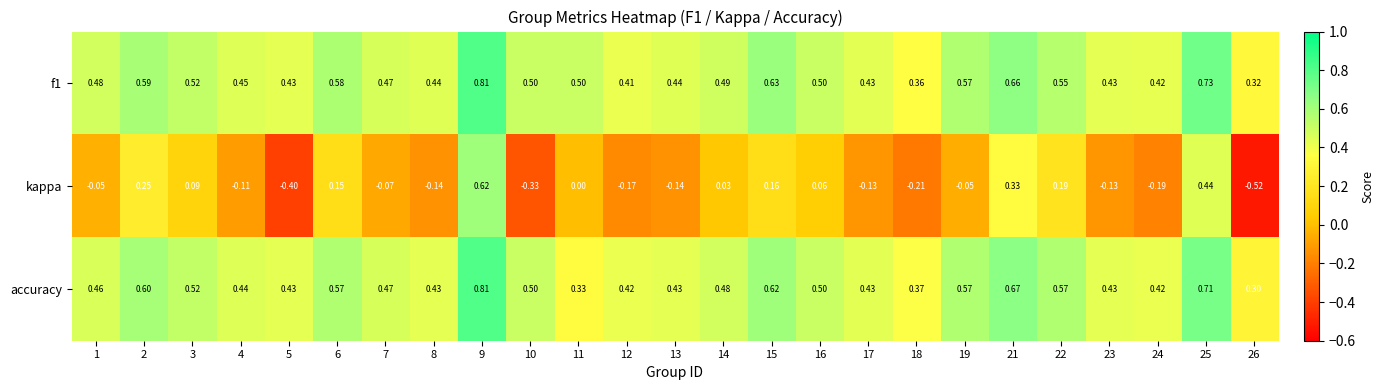

Between 15 and 24, which series saw the biggest shift?

kappa